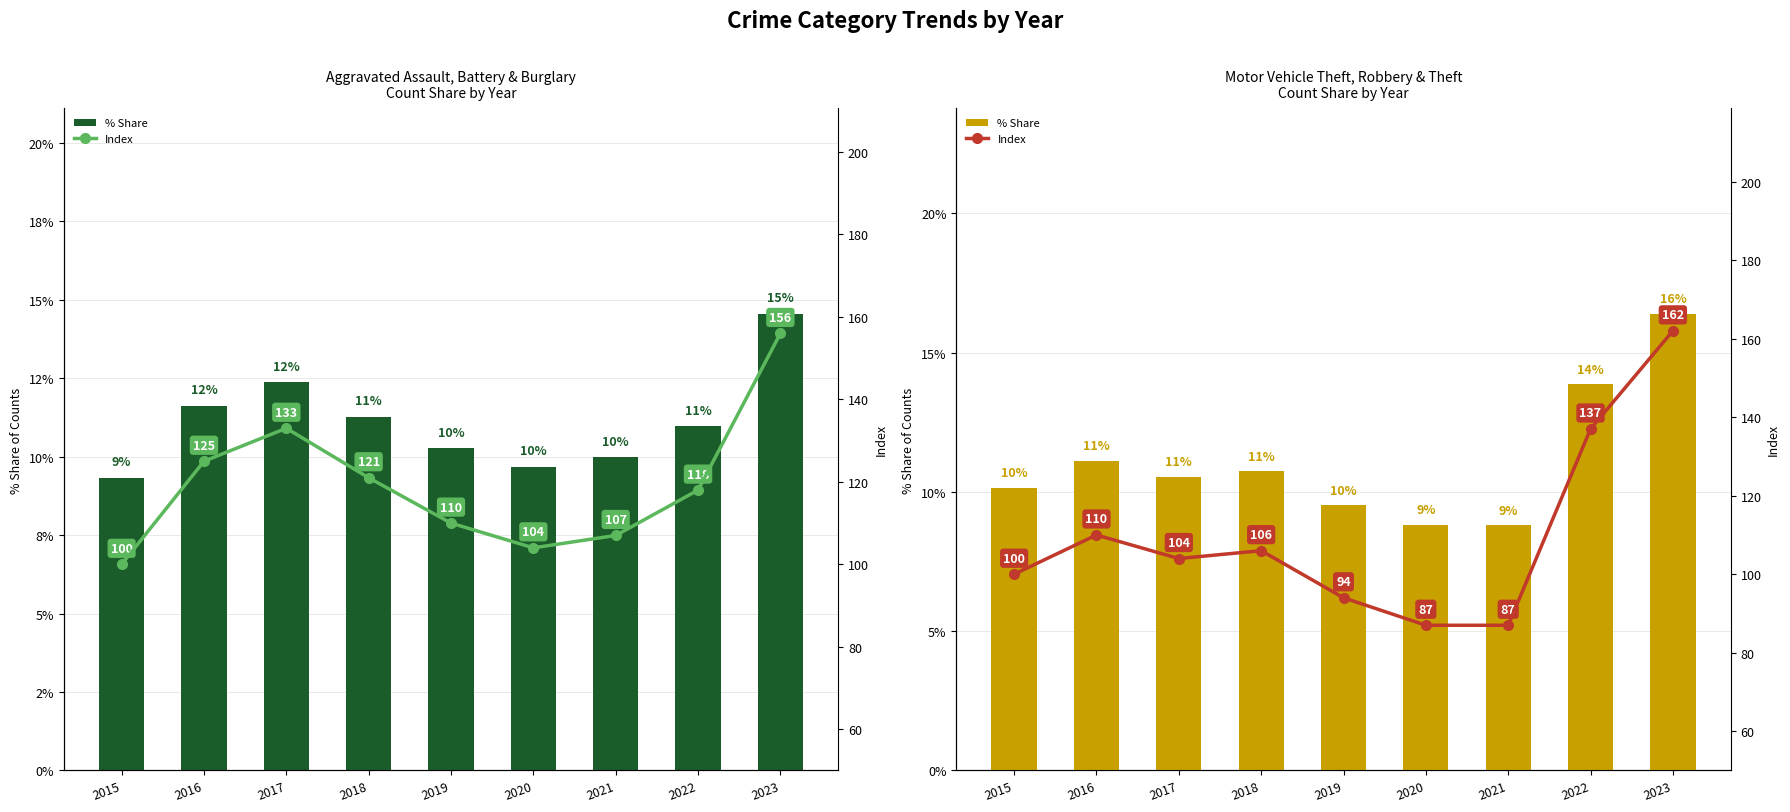

Count the number of data series in this chart.

2